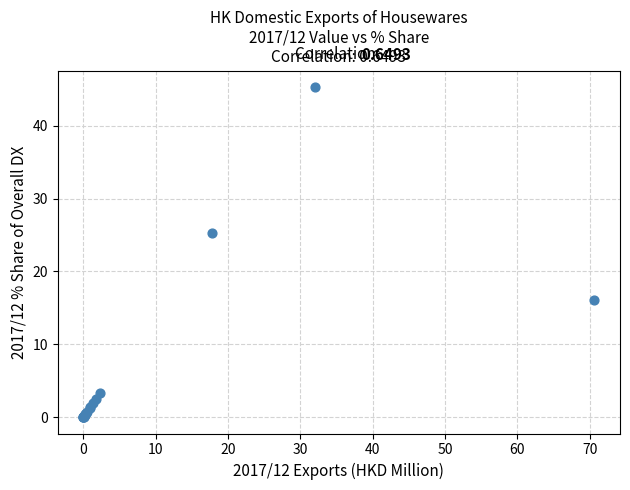

What Y value in the scatter plot is closest to 22?

25.2